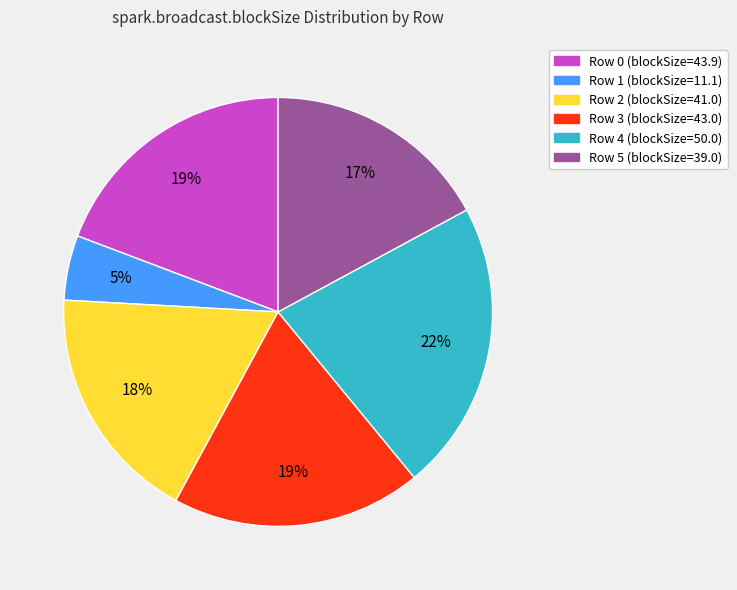

Is the sum of Row 4 and Row 5 greater than half?

No